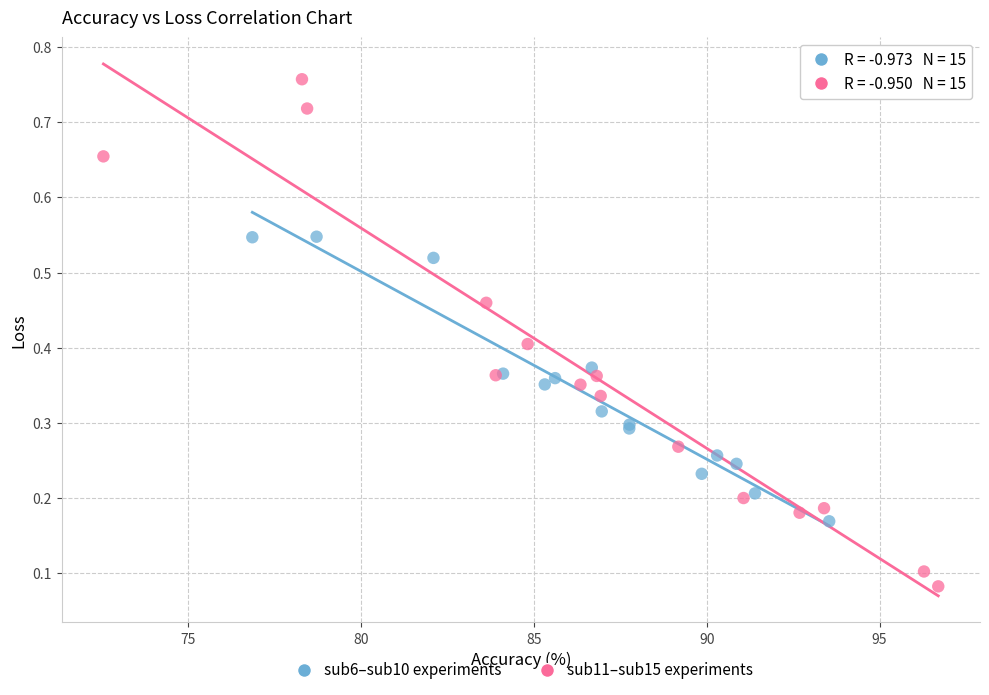

Which series has the largest Y range (max minus min)?

sub11–sub15 experiments